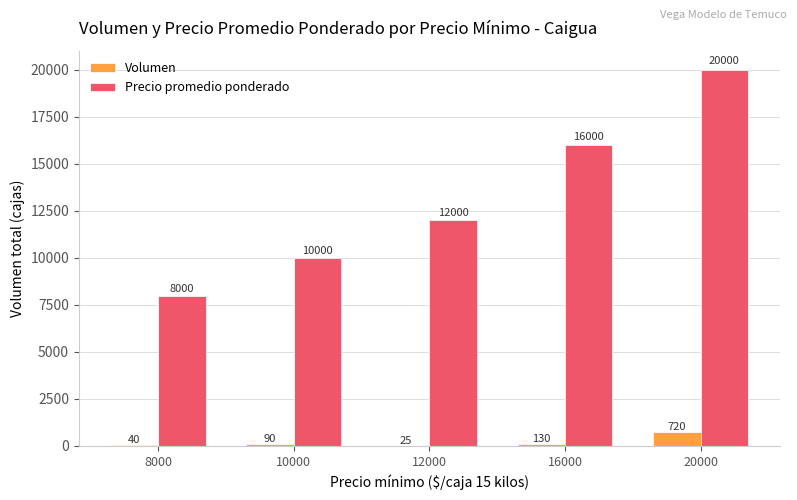

What value does the Precio promedio ponderado series have at 8000?

8000